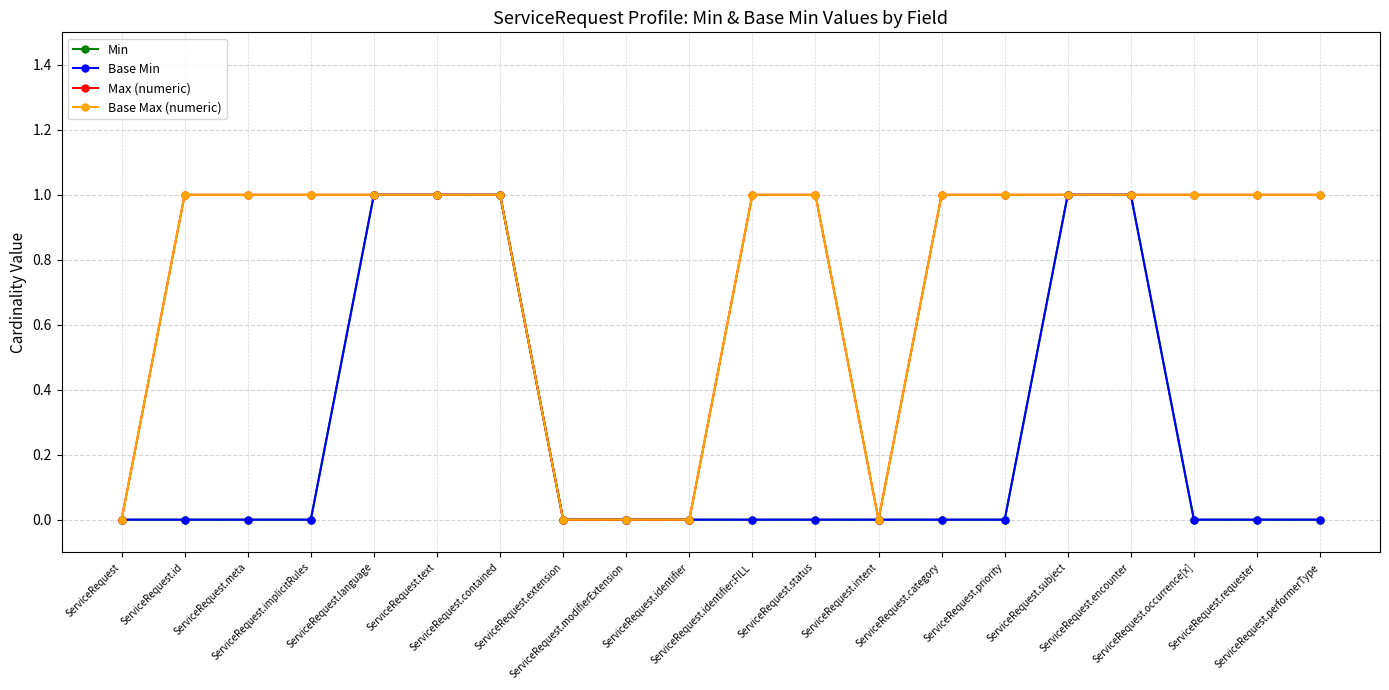

What is the maximum value shown in the chart?

1